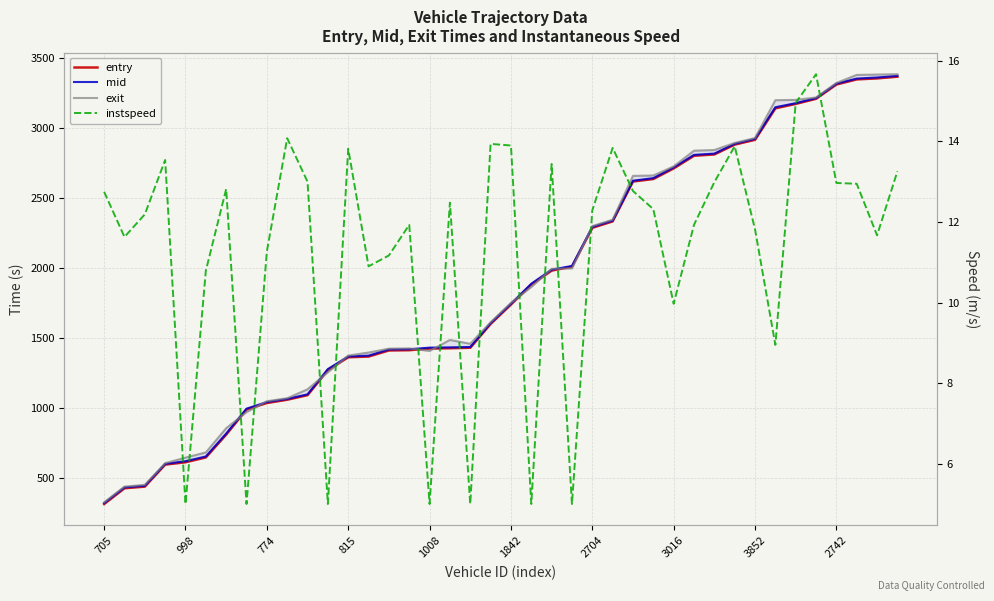

How many data points in instspeed are less than 12?

18